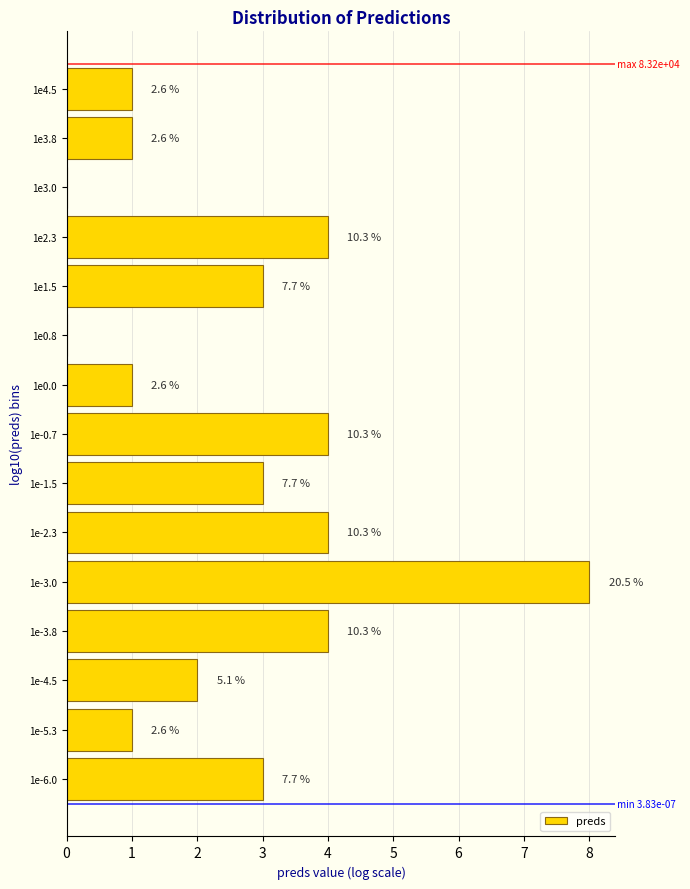

Are the bars horizontal?

Yes